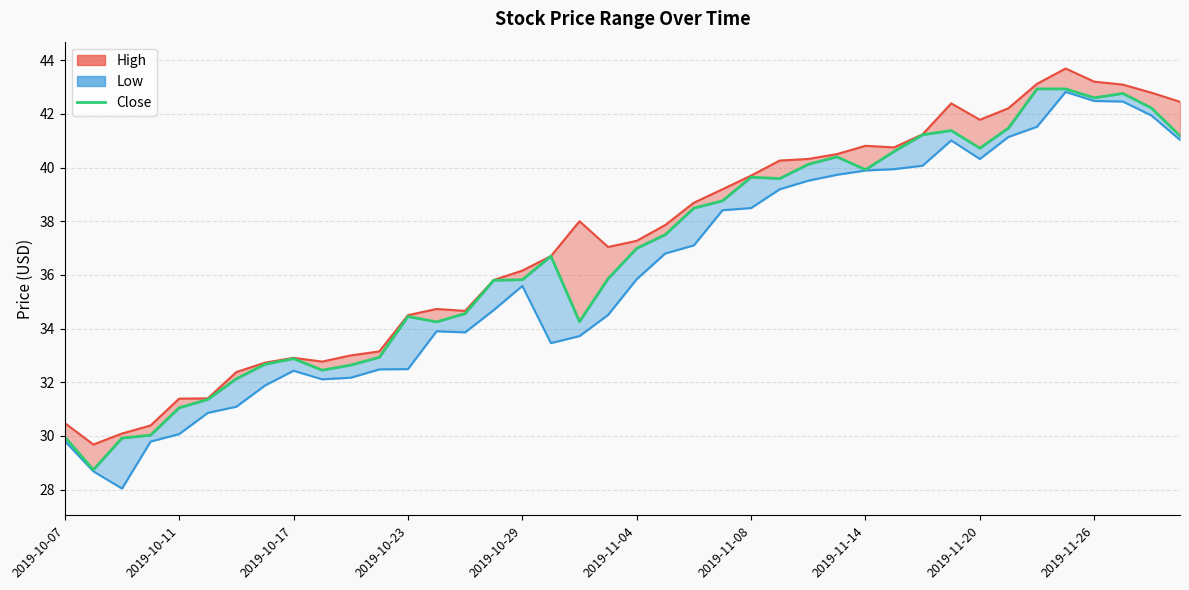

What is the difference between the maximum and second lowest values?

13.0